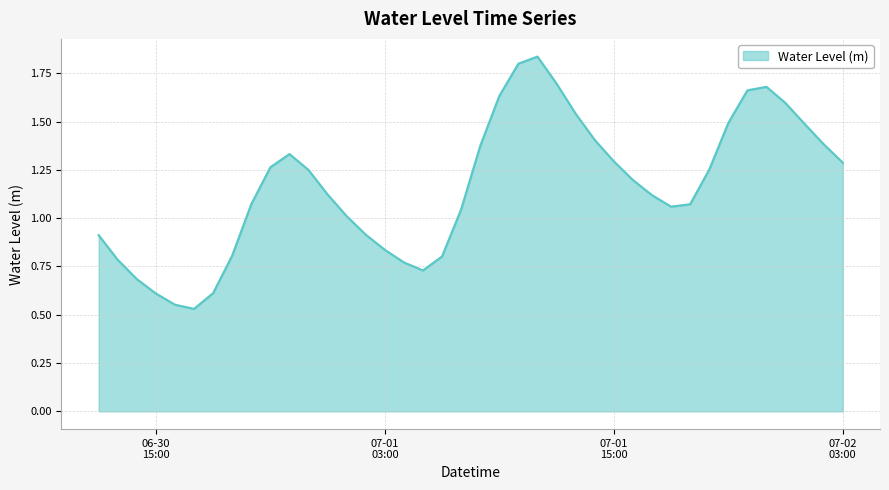

Count the number of values greater than 1.

27